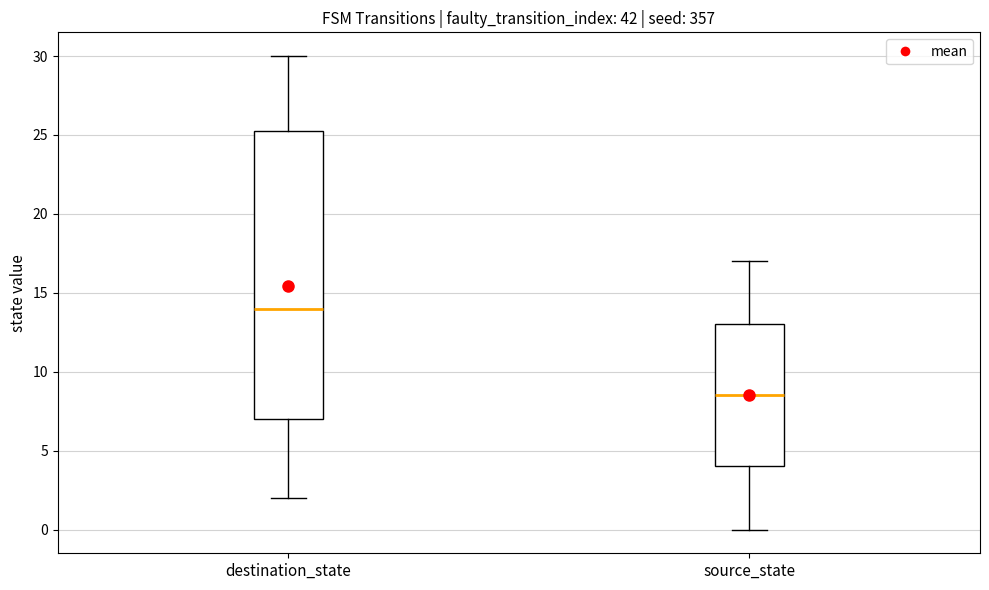

Reading left to right, transcribe this box plot: for each box, give where its median line is, the range the box spans, and where its two whiskers end, as read against the y-axis. The values are not printed on the chart, so give them approximately, as read against the axis.

destination_state: median 14.0, box 7.0 to 25.5, whiskers 2.0 to 30.0
source_state: median 8.5, box 4.0 to 13.0, whiskers 0.0 to 17.0